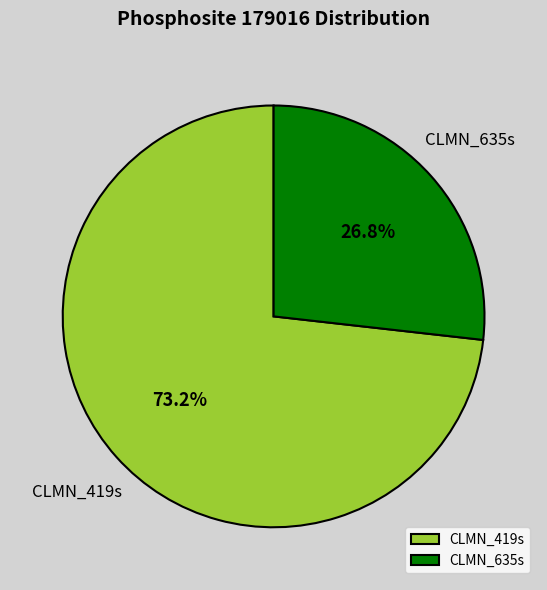

What percentage is the CLMN_419s slice, to the nearest percent?

73%